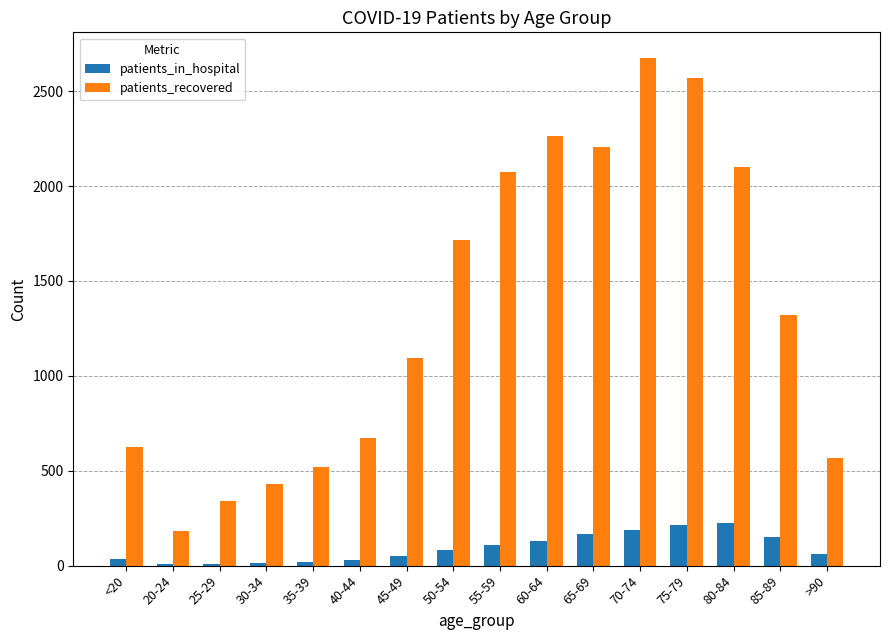

How many values in the patients_in_hospital series are below 84?

8